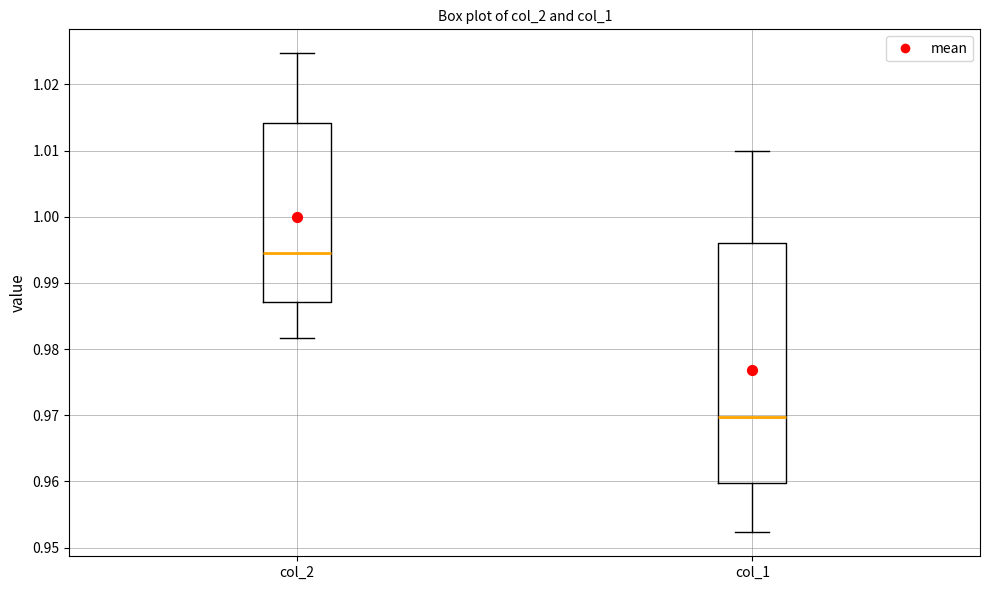

Which box's median line is the highest?

col_2